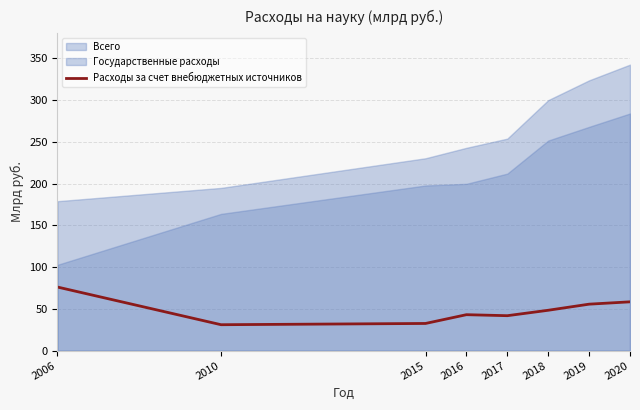

The value of Расходы за счет внебюджетных источников at 2006 is 76.2. True or false?

True